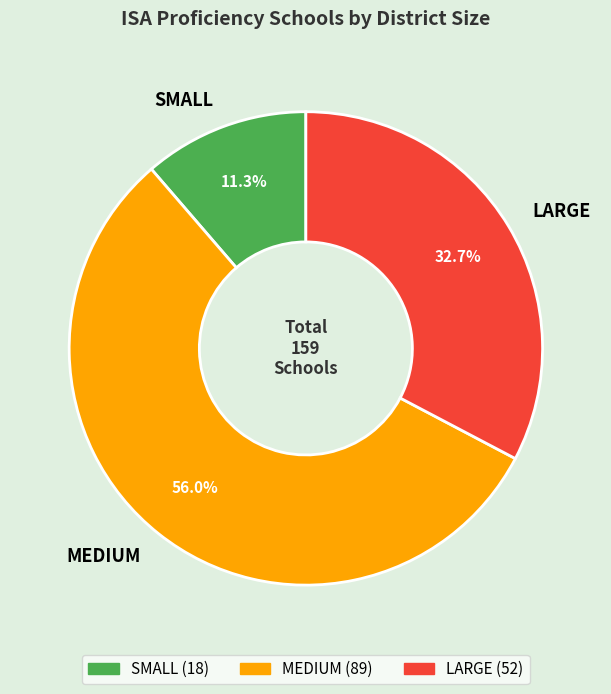

Between SMALL and LARGE, which is larger?

LARGE